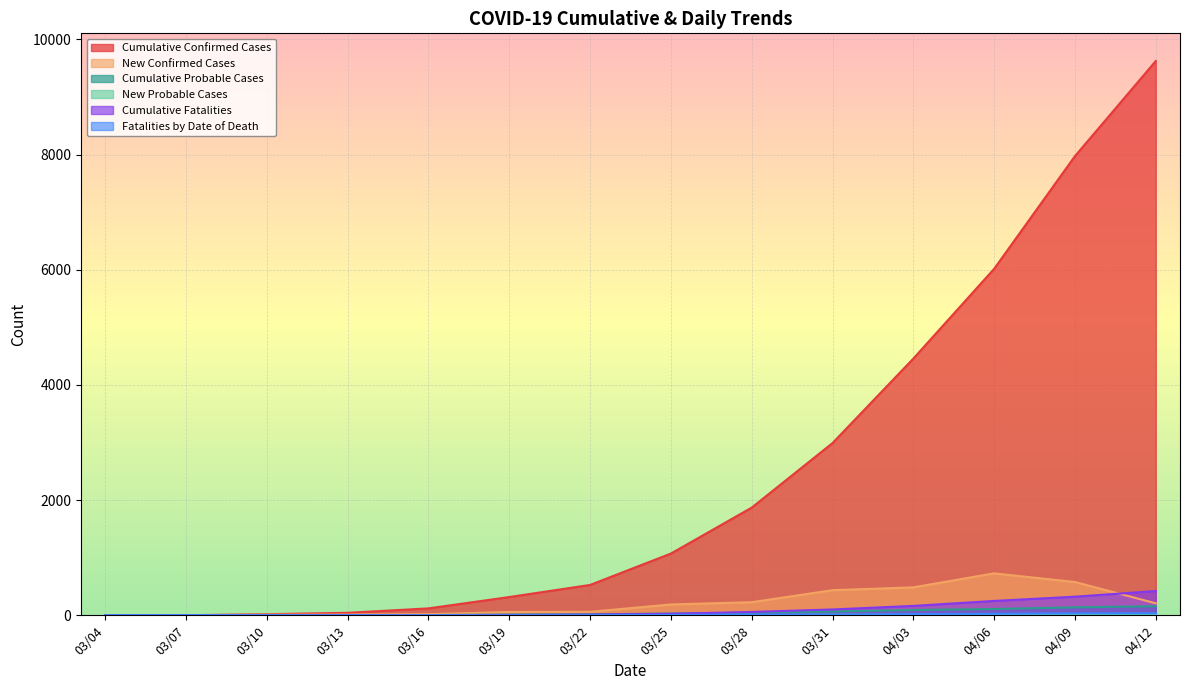

How many lines are shown in the chart?

6